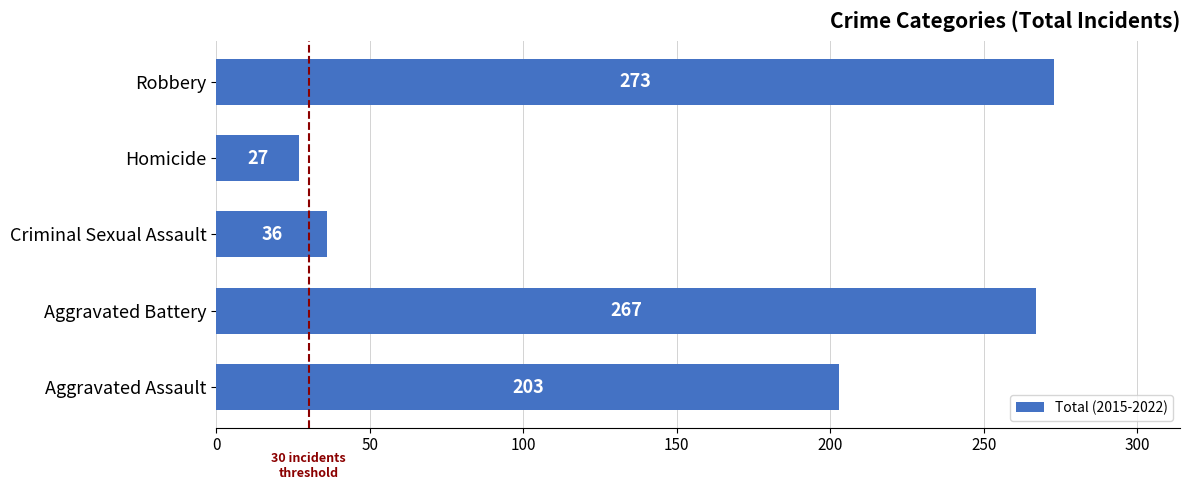

How many bars are there in total?

5